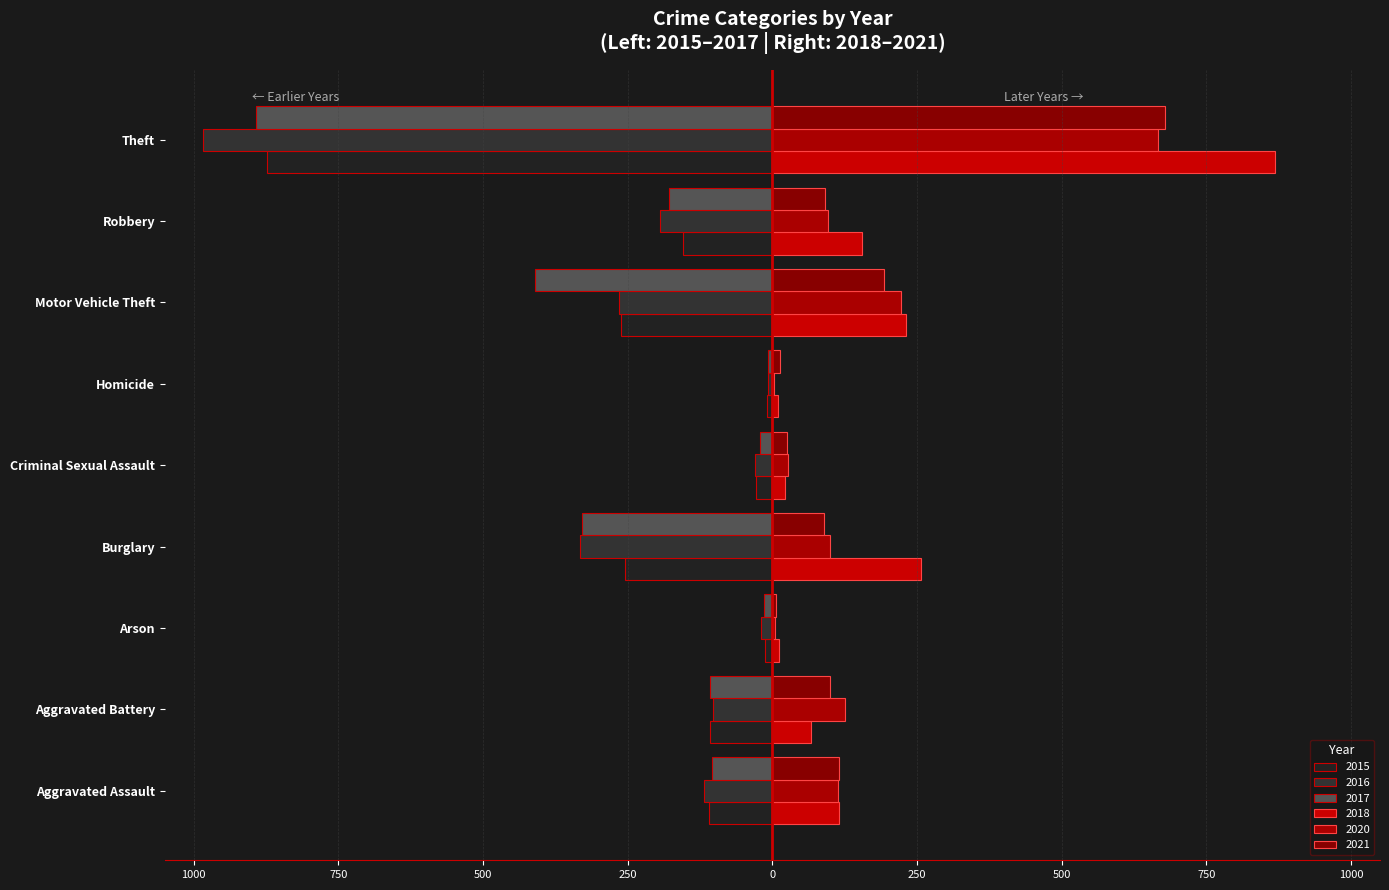

Read the 2020 value at Theft.

666